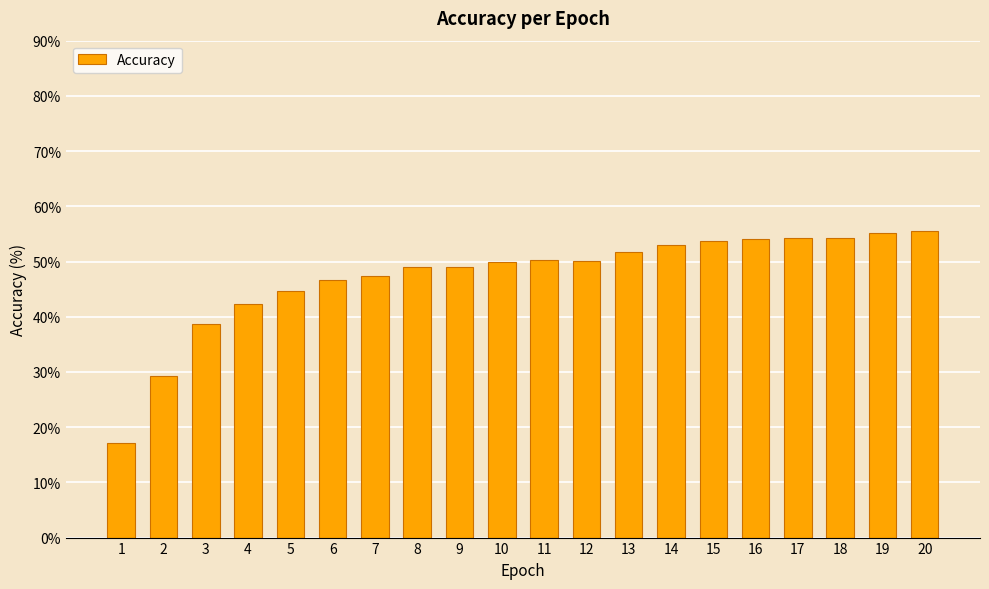

What is the minimum value shown in the chart?

17.2